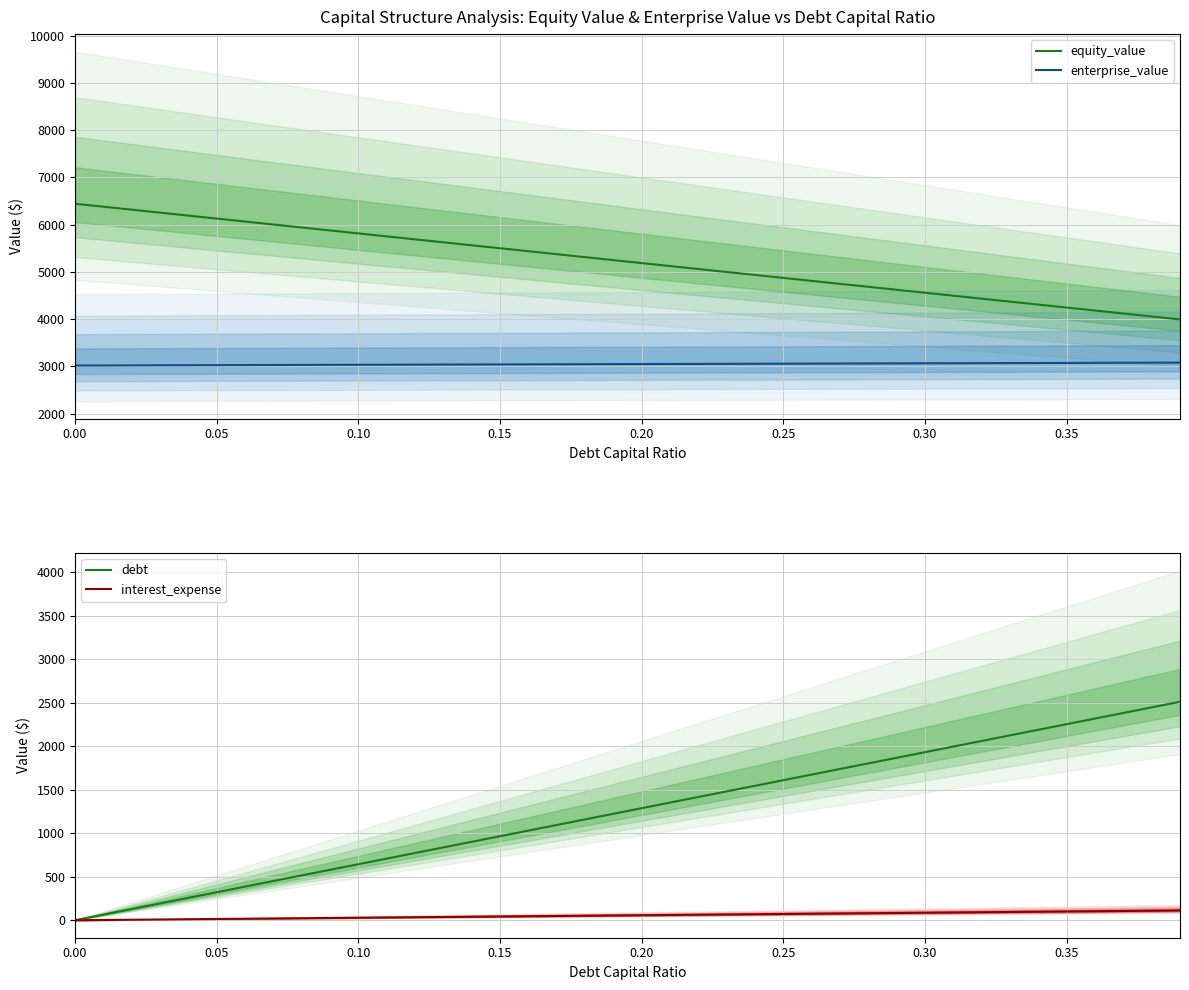

Where does the debt series first go above 1287?

0.20